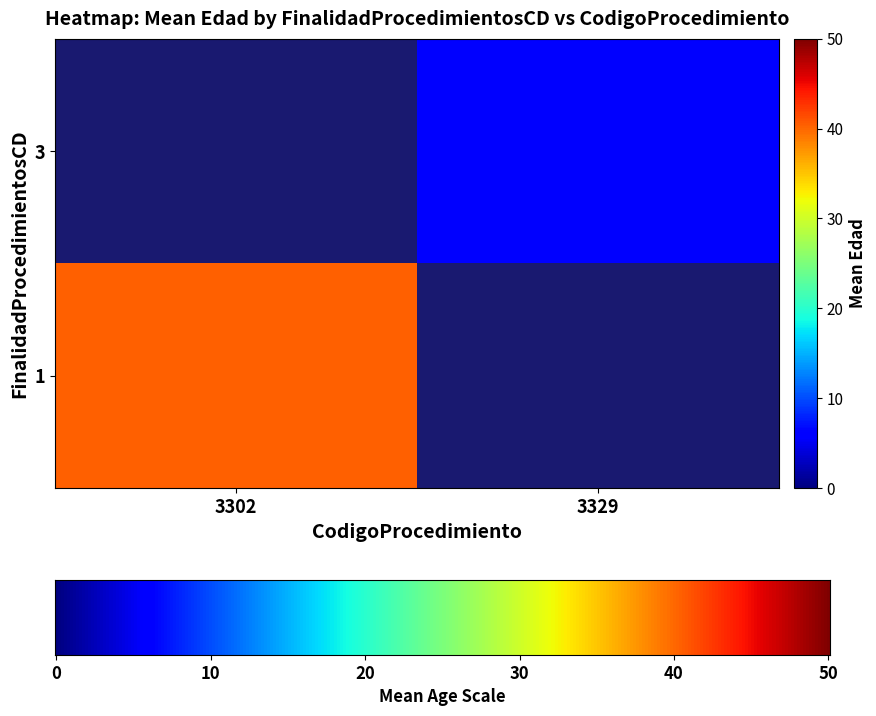

At which category does the chart reach its minimum across all series?

3302